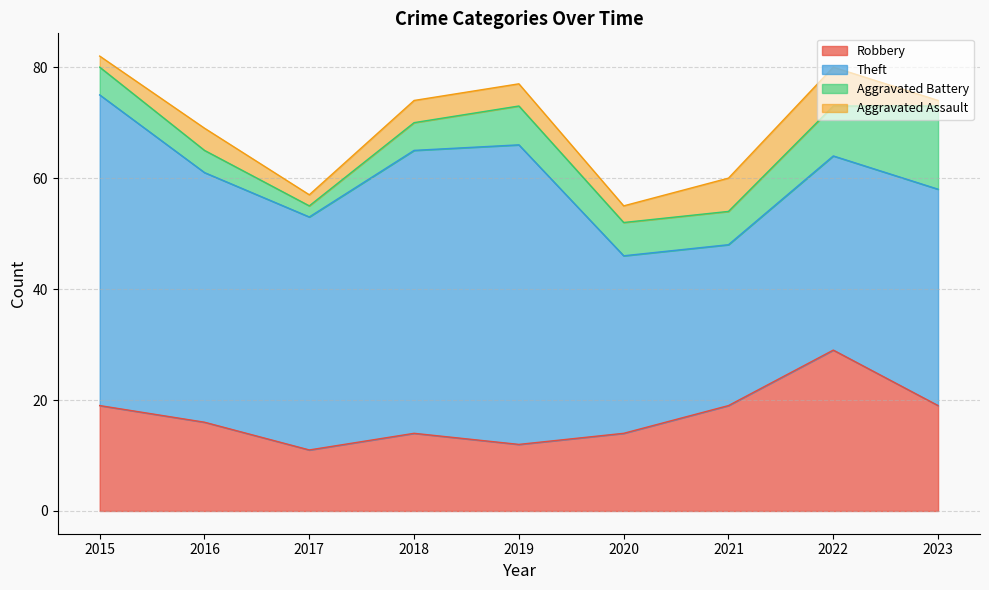

How many interior local valleys does the Aggravated Assault series have?

2